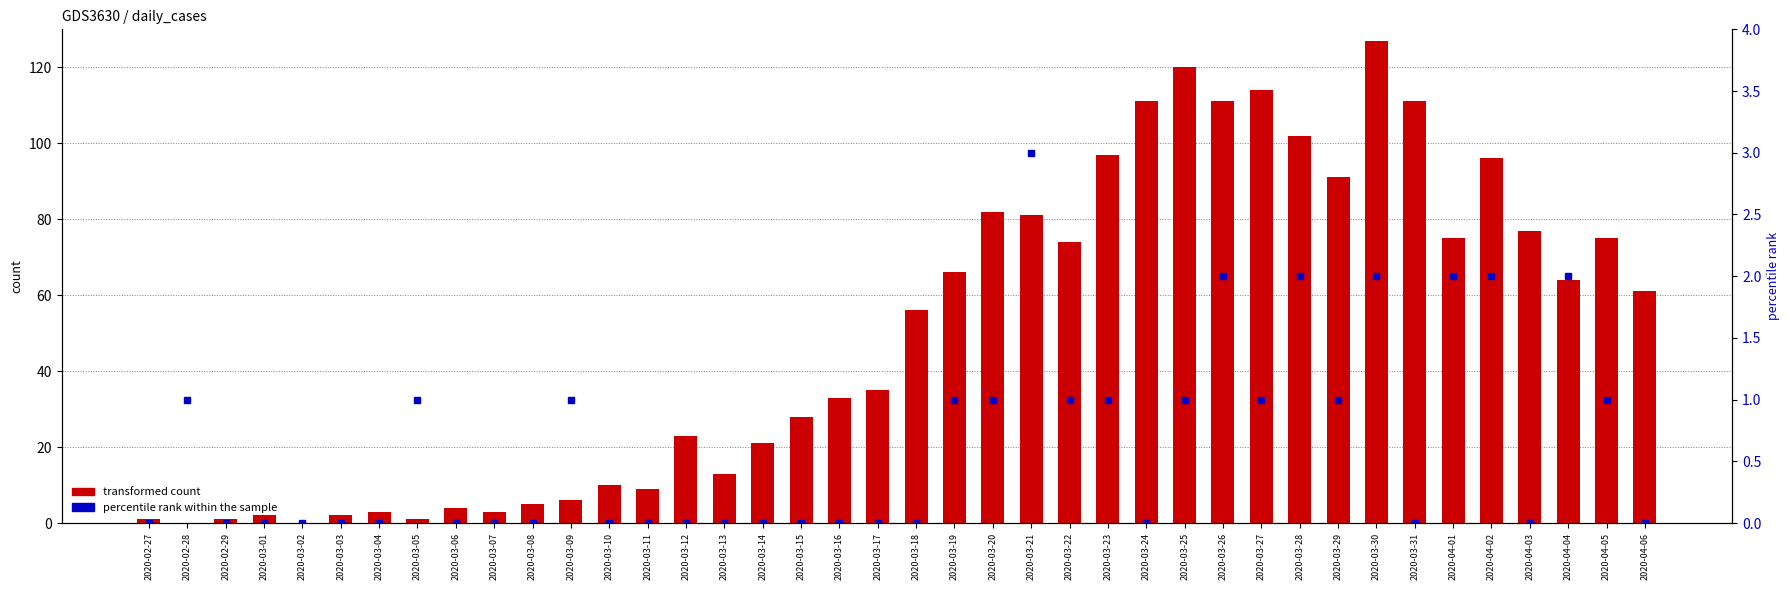

What is the label of the 20th bar from the right?

2020-03-18